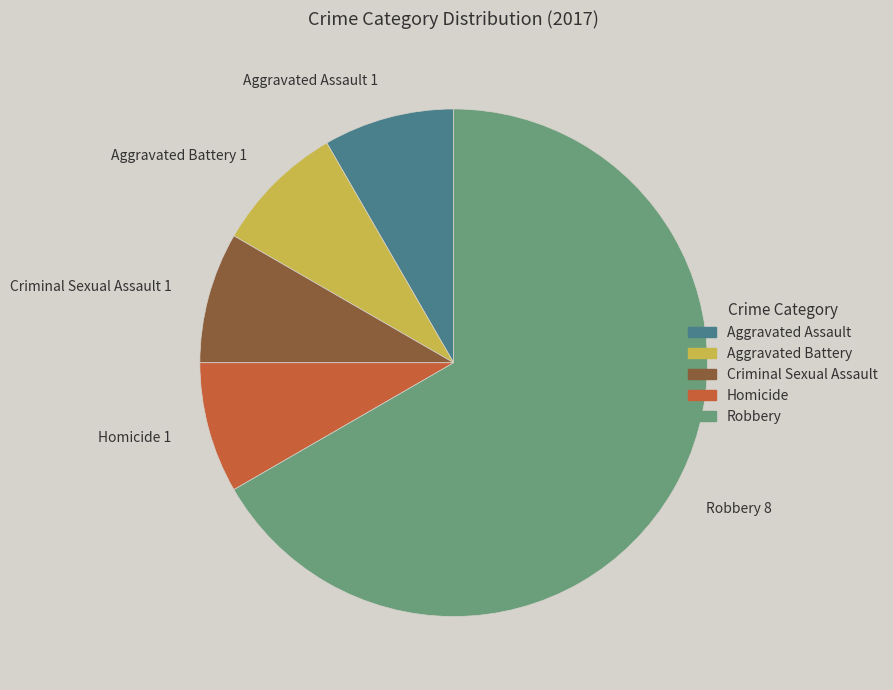

True or false: Homicide 1 accounts for 8% of the total.

True